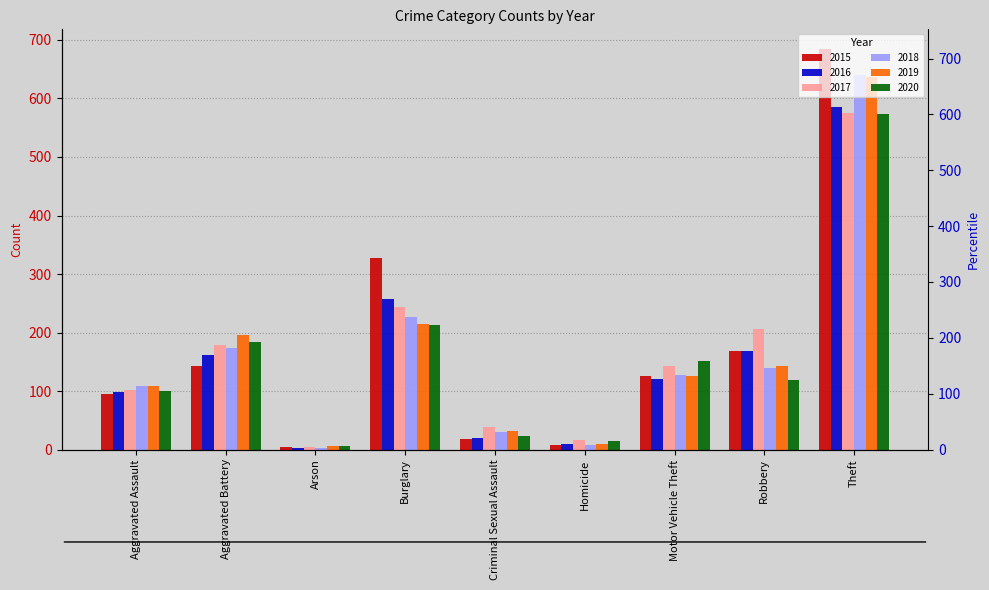

What is the total value across all series at Burglary?

1481